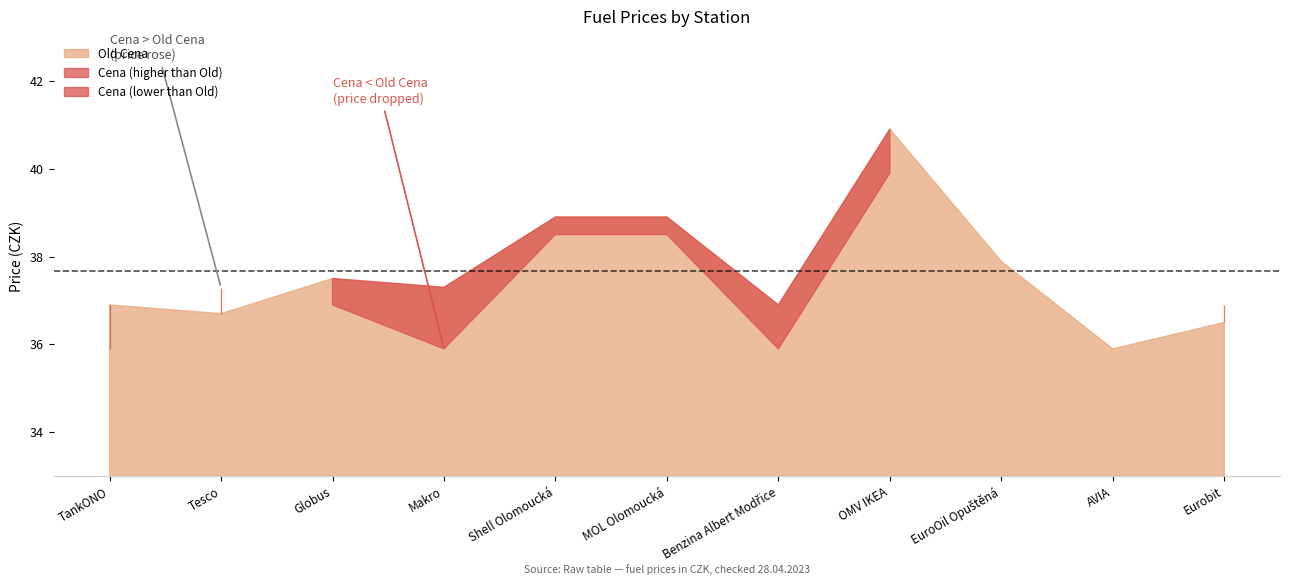

Which series has the largest range (max minus min)?

Old Cena